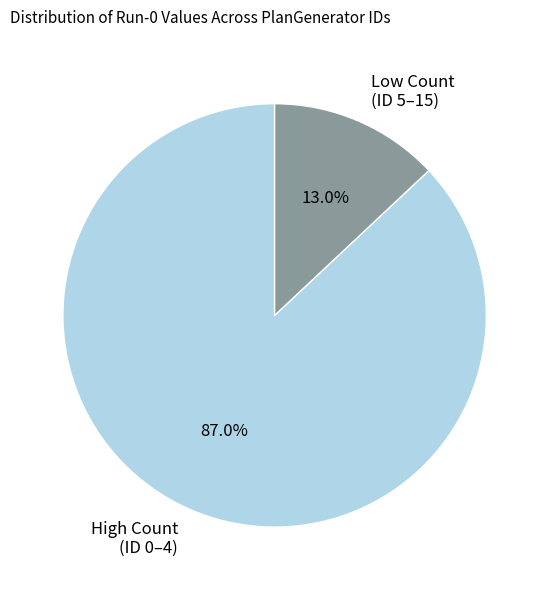

What is the total percentage of High Count (ID 0–4) and Low Count (ID 5–15)?

100.0%